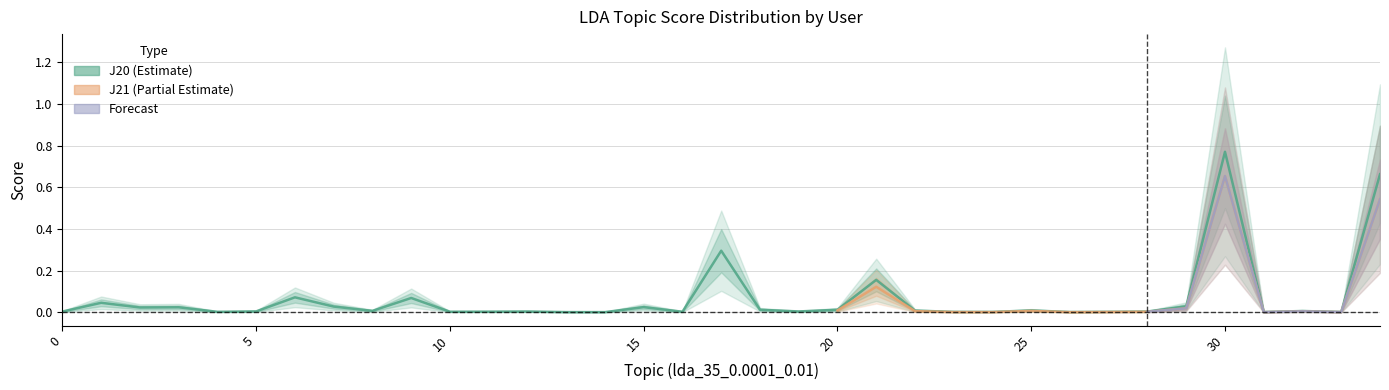

Reading right to left, list all the values displayed in this chart.

0.7	0.0	0.0	0.0	0.8	0.0	0.0	0.0	0.0	0.0	0.0	0.0	0.0	0.2	0.0	0.0	0.0	0.3	0.0	0.0	0.0	0.0	0.0	0.0	0.0	0.1	0.0	0.0	0.1	0.0	0.0	0.0	0.0	0.0	0.0